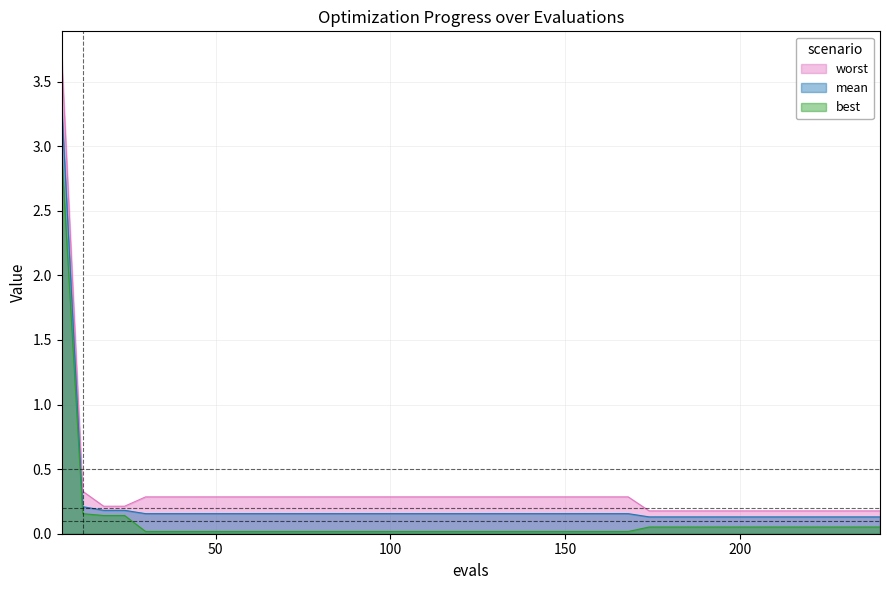

At how many categories does at least one series exceed 3?

1